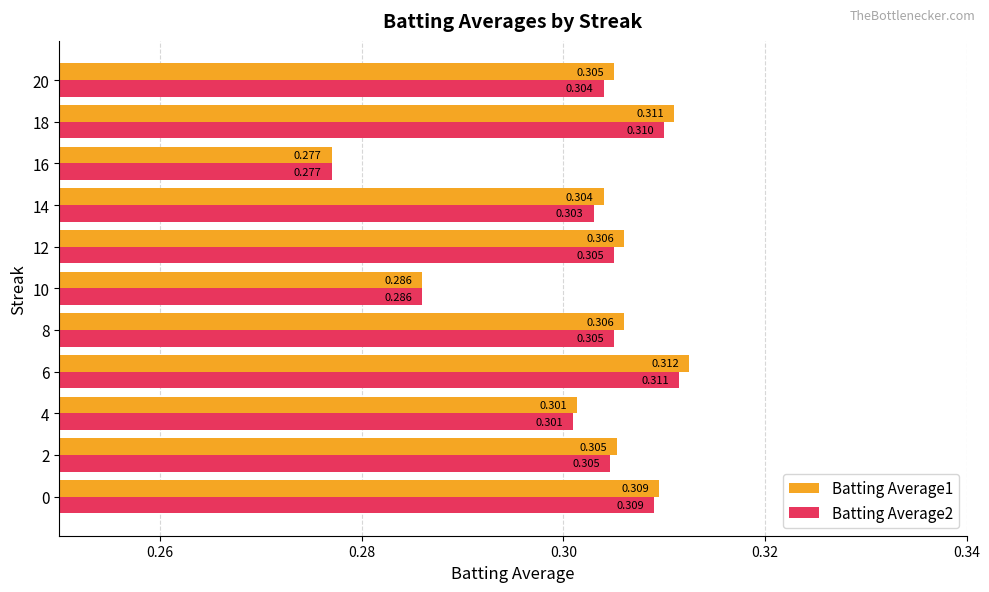

Reading left to right, transcribe all the data shown in this chart.

Batting Average1: 0.3	0.3	0.3	0.3	0.3	0.3	0.3	0.3	0.3	0.3	0.3
Batting Average2: 0.3	0.3	0.3	0.3	0.3	0.3	0.3	0.3	0.3	0.3	0.3